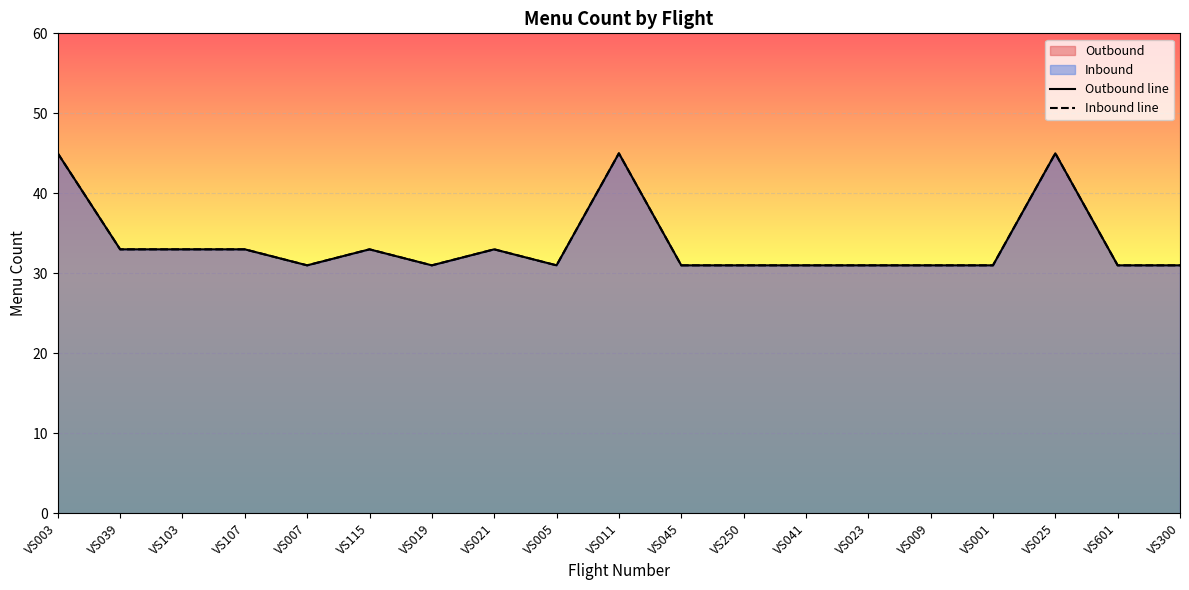

Which series has the largest total across all categories?

Outbound line